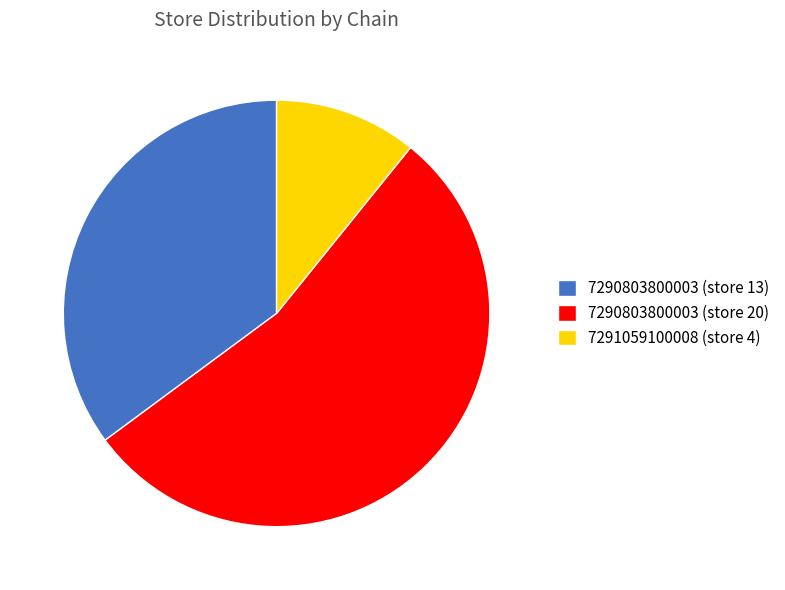

Which slice is the largest?

7290803800003 (store 20)